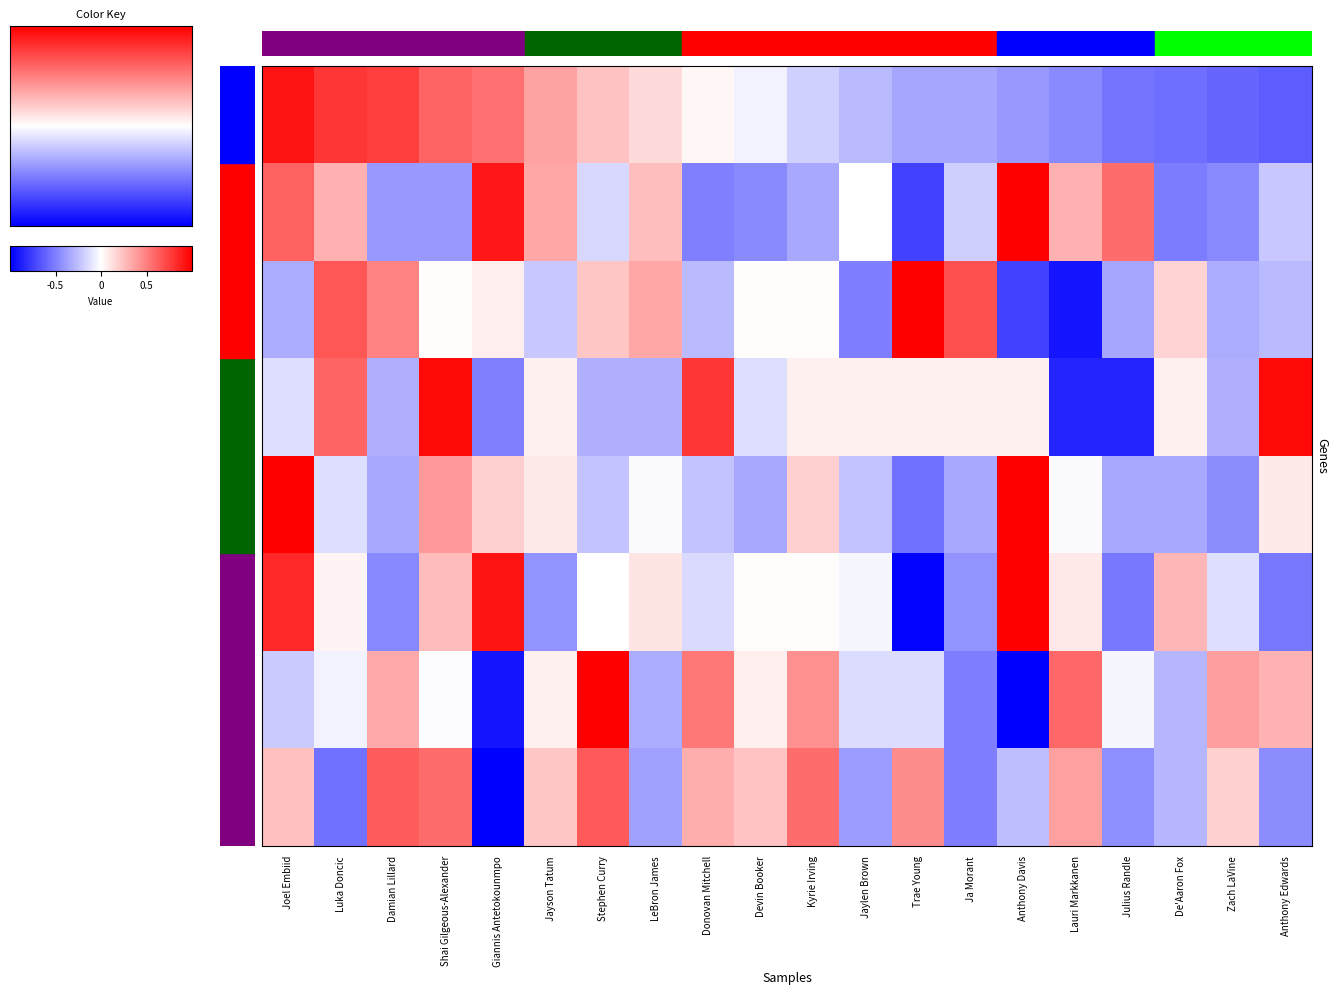

At which category does the chart reach its minimum across all series?

Giannis Antetokounmpo